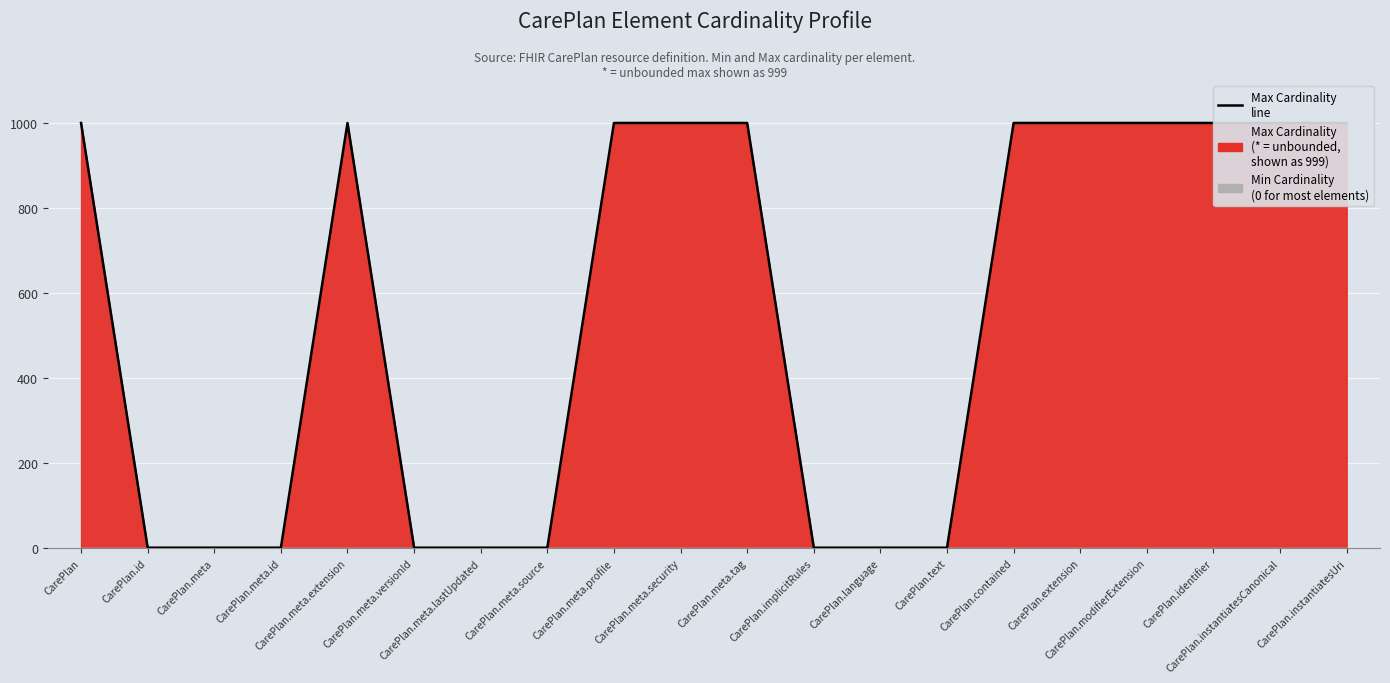

True or false: the data has more than 0 interior local peaks.

True